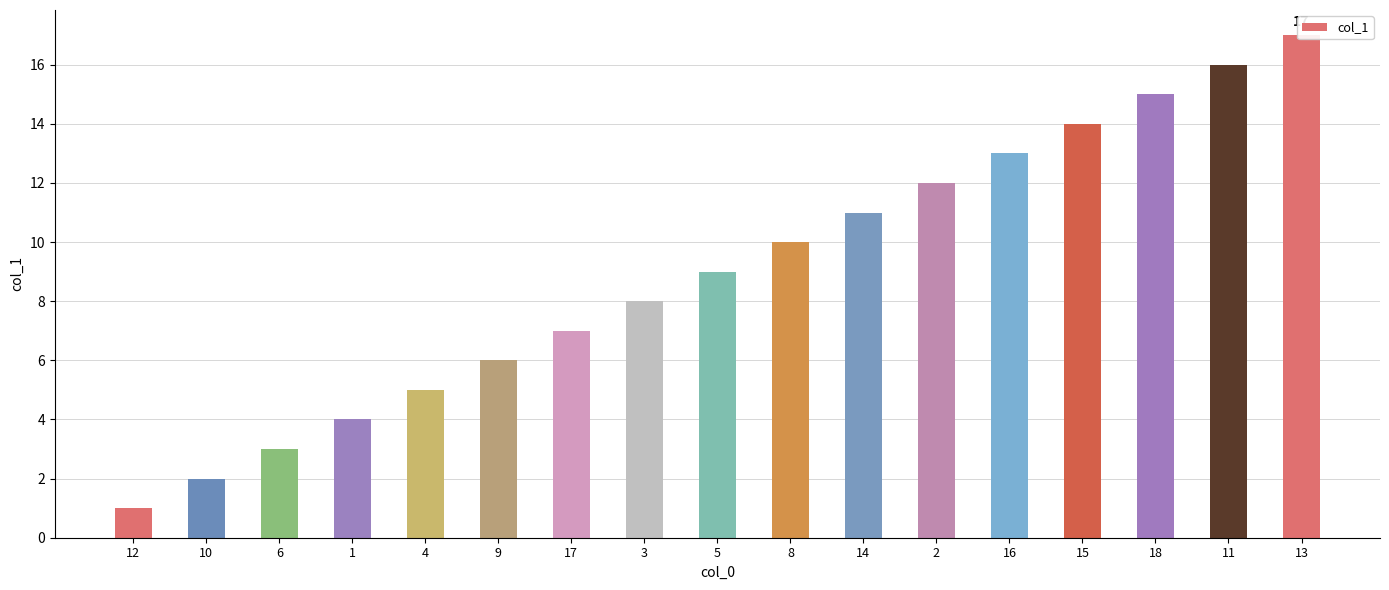

List the labels in order of value, largest first.

13, 11, 18, 15, 16, 2, 14, 8, 5, 3, 17, 9, 4, 1, 6, 10, 12